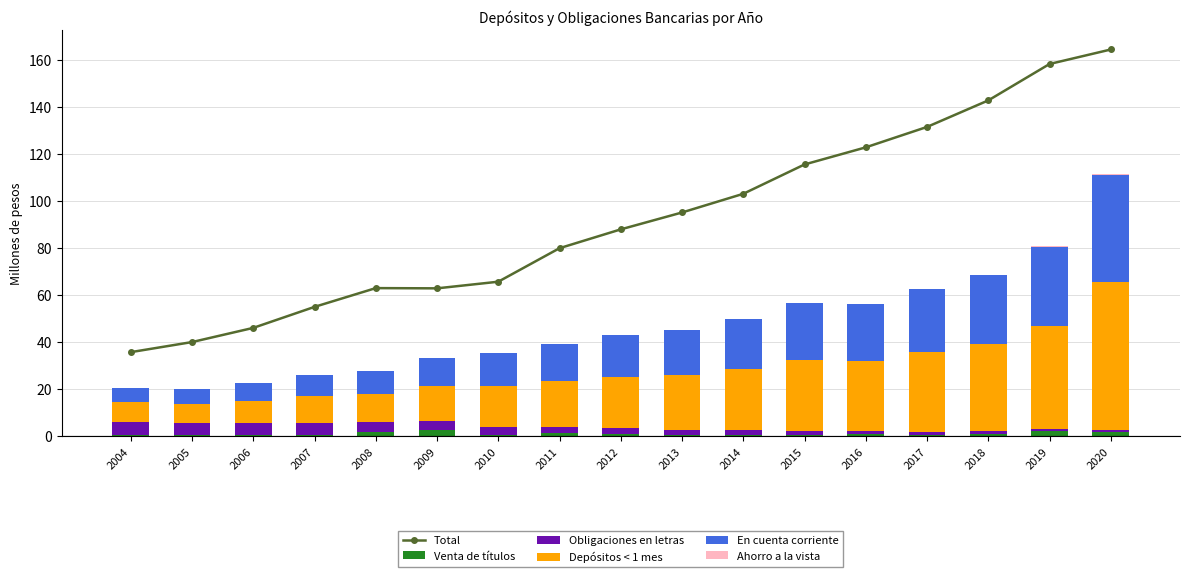

What is the total value across all series at 2011?

119.1